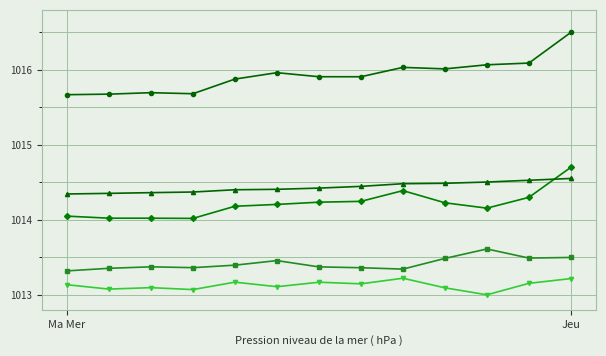

What is the smallest value displayed?

1013.0